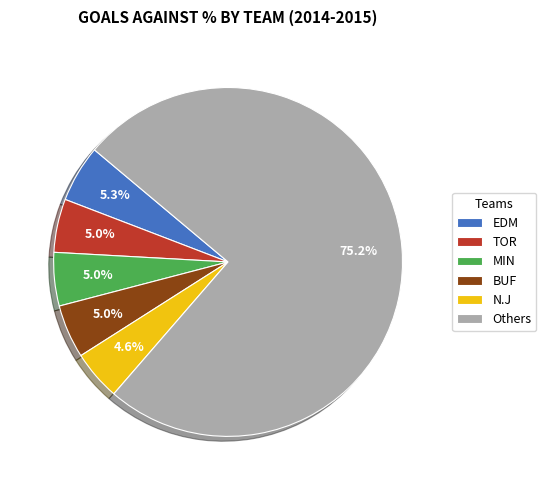

What portion of the pie excludes EDM?

94.7%